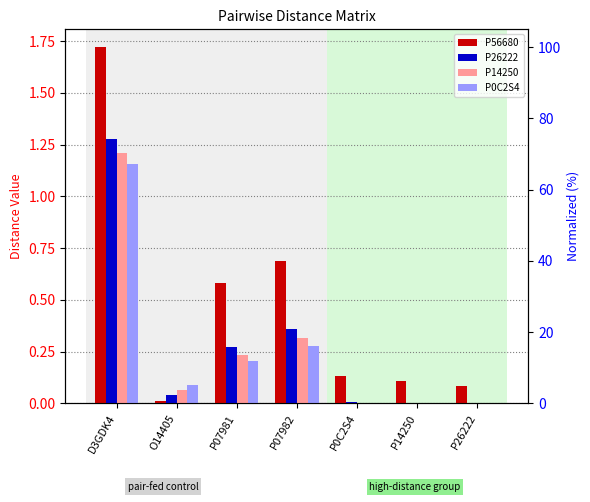

What is the average value of the P56680 series?

0.5